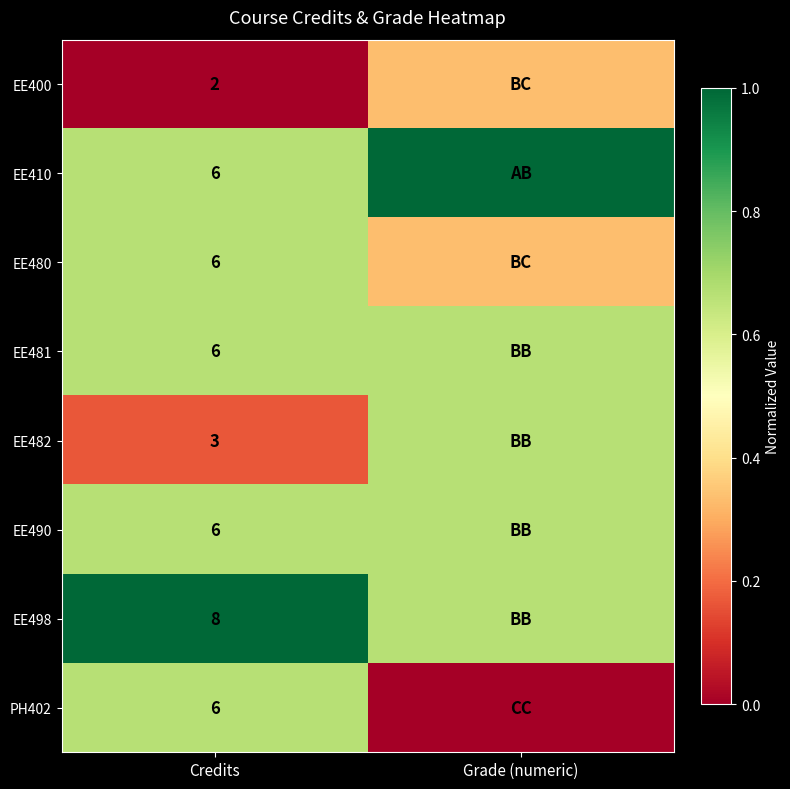

List the series in order of their peak value, lowest first.

EE400, EE482, EE480, EE481, EE490, PH402, EE410, EE498